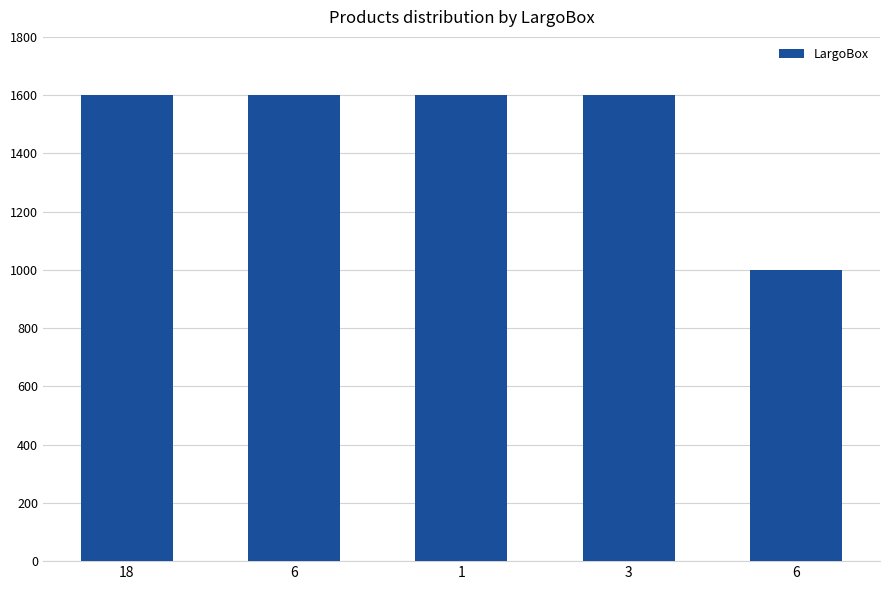

How many series are shown in this chart?

1